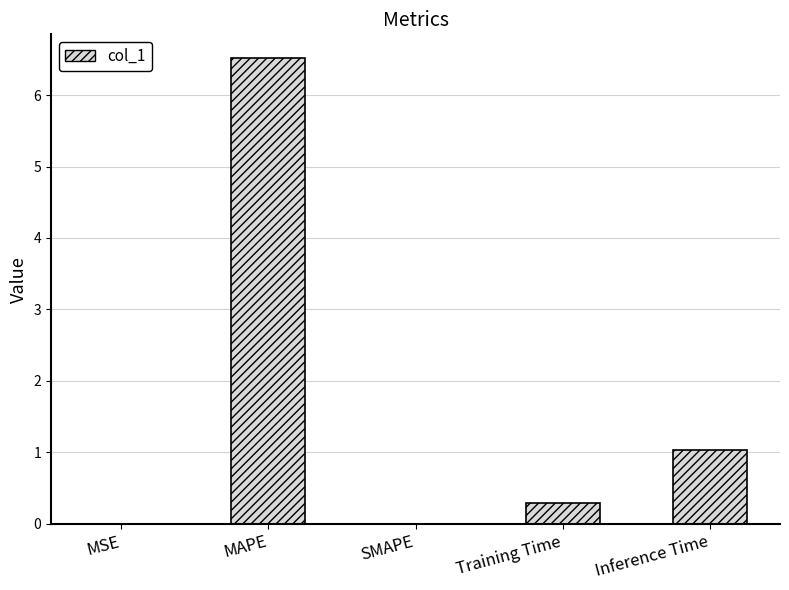

The chart shows a value of 0.3 at Training Time. True or false?

True